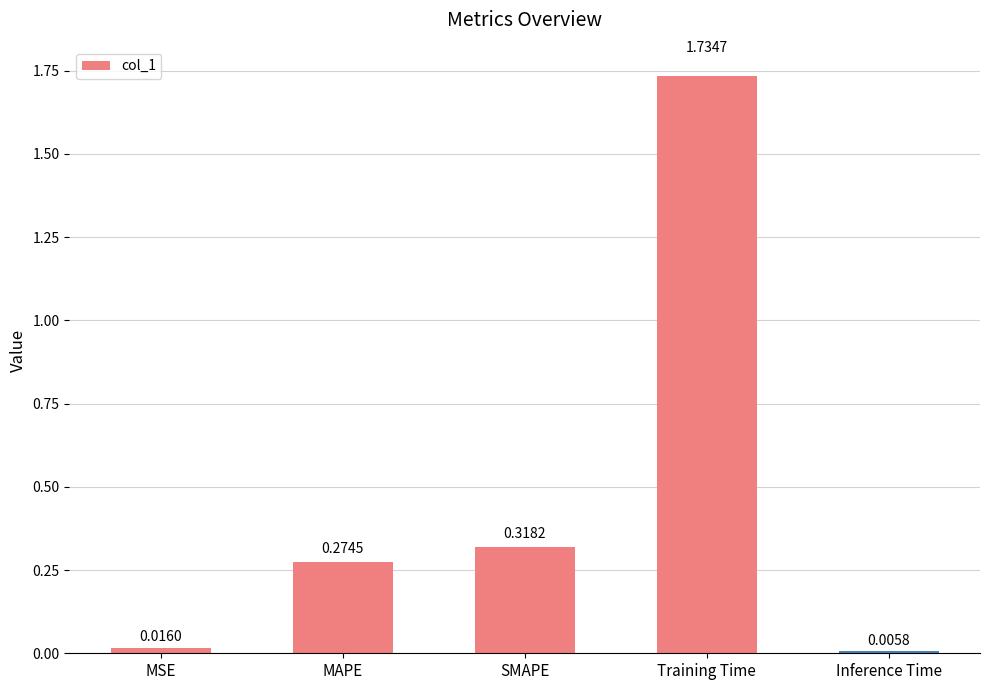

What is the difference between the values at Training Time and SMAPE?

1.4